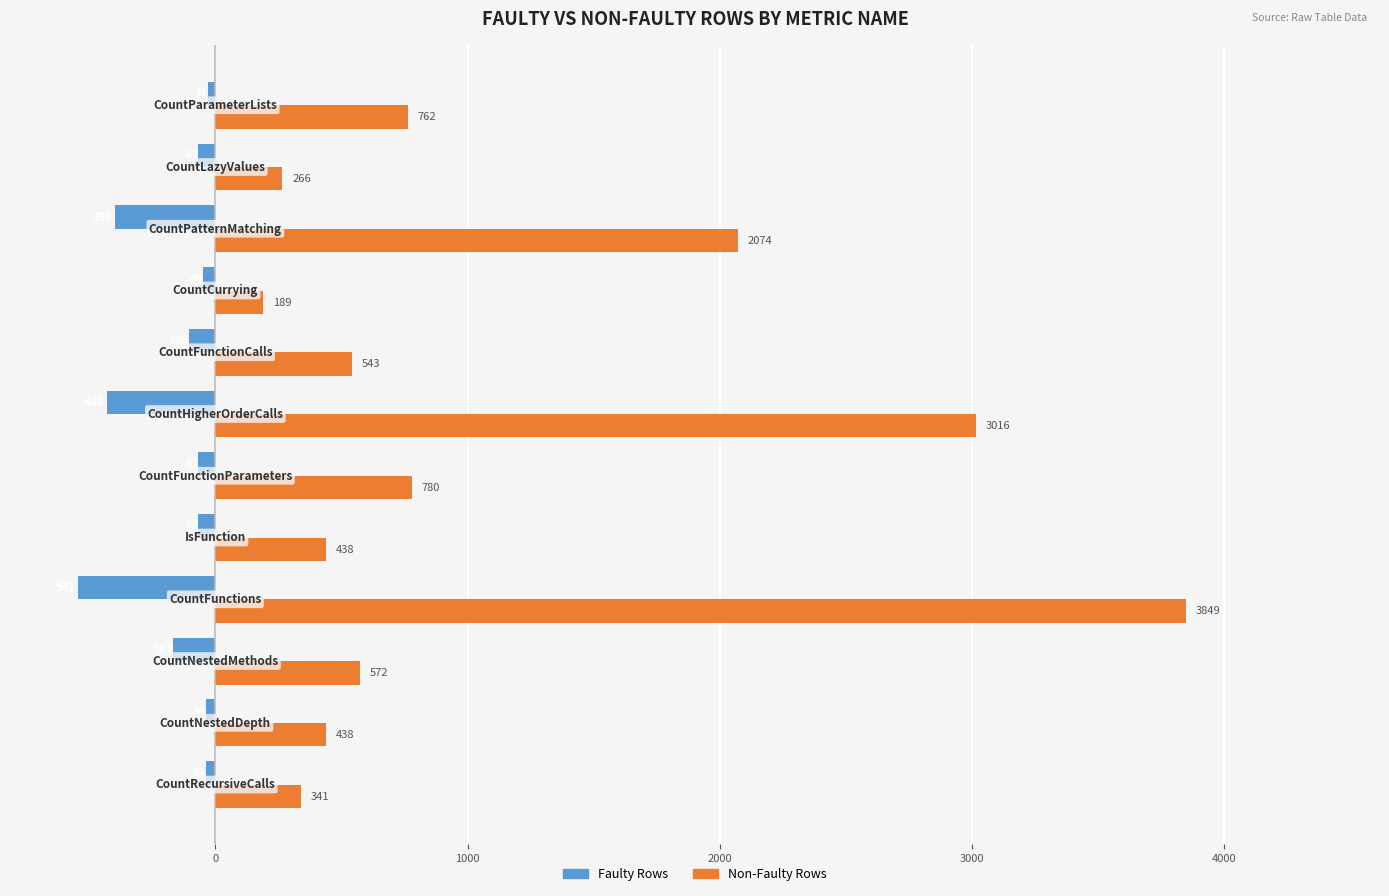

What is the minimum value shown in the chart?

-543